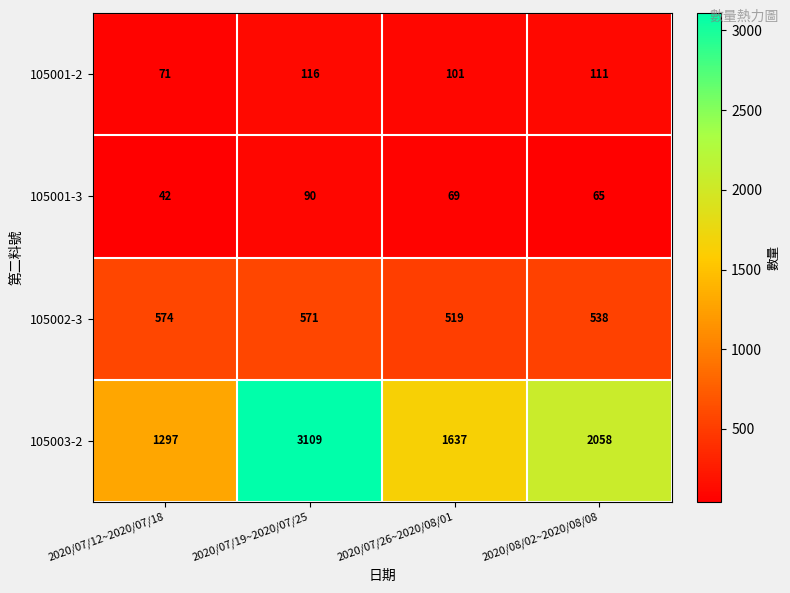

Which series has the largest range (max minus min)?

105003-2